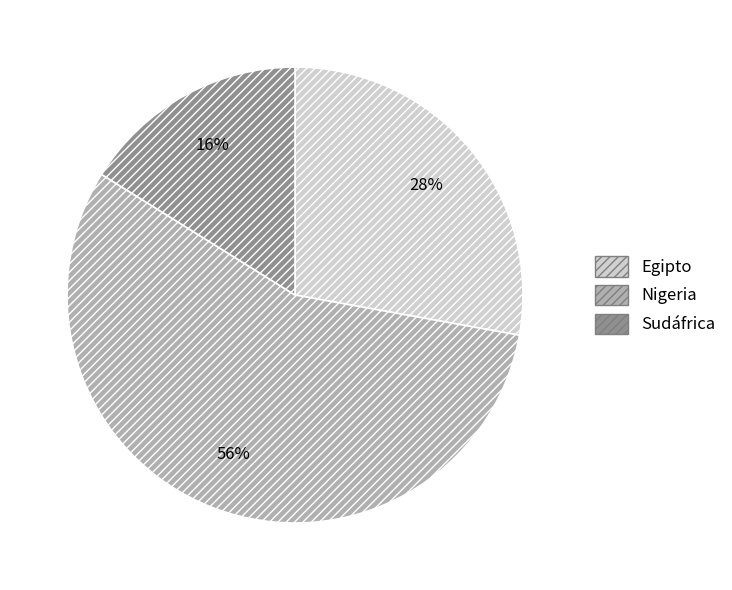

To the nearest percent, what percentage of the pie is Nigeria?

56%